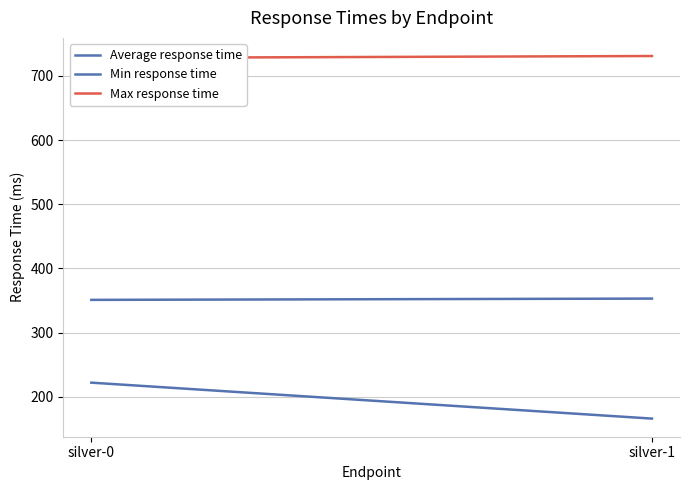

Is it true that Max response time equals 1154 at silver-0?

False